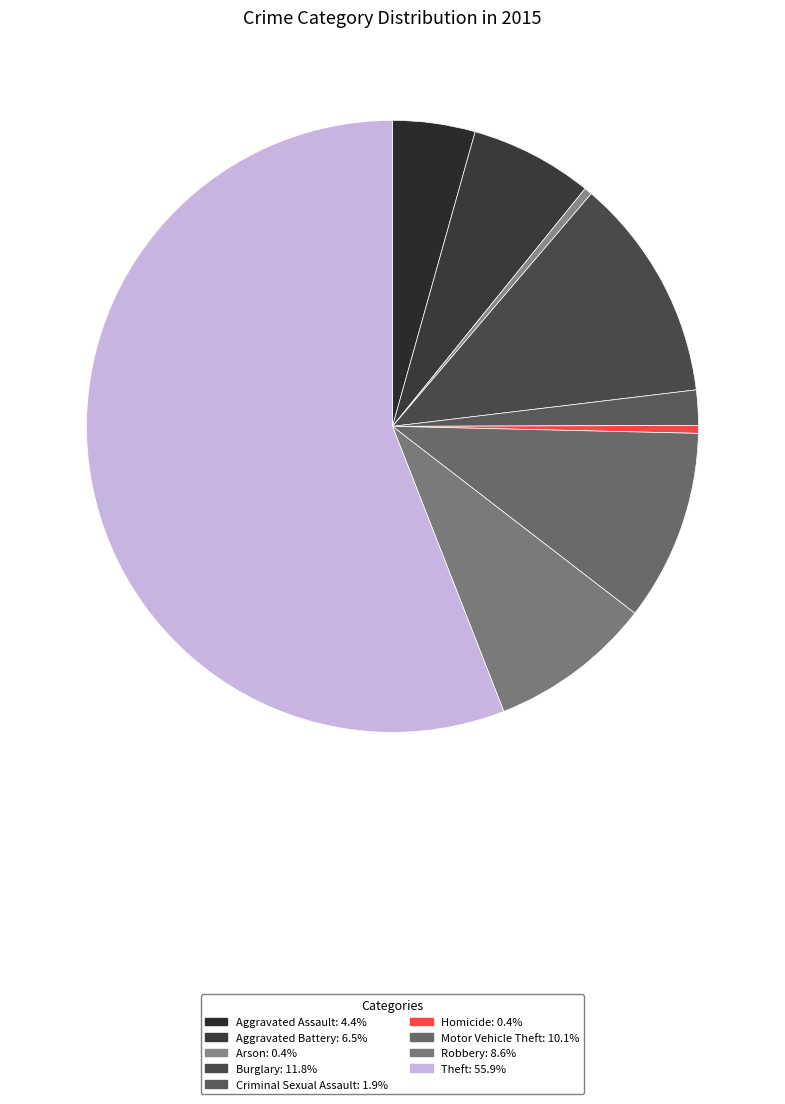

To the nearest percent, what is the combined percentage of Motor Vehicle Theft and Theft?

66%